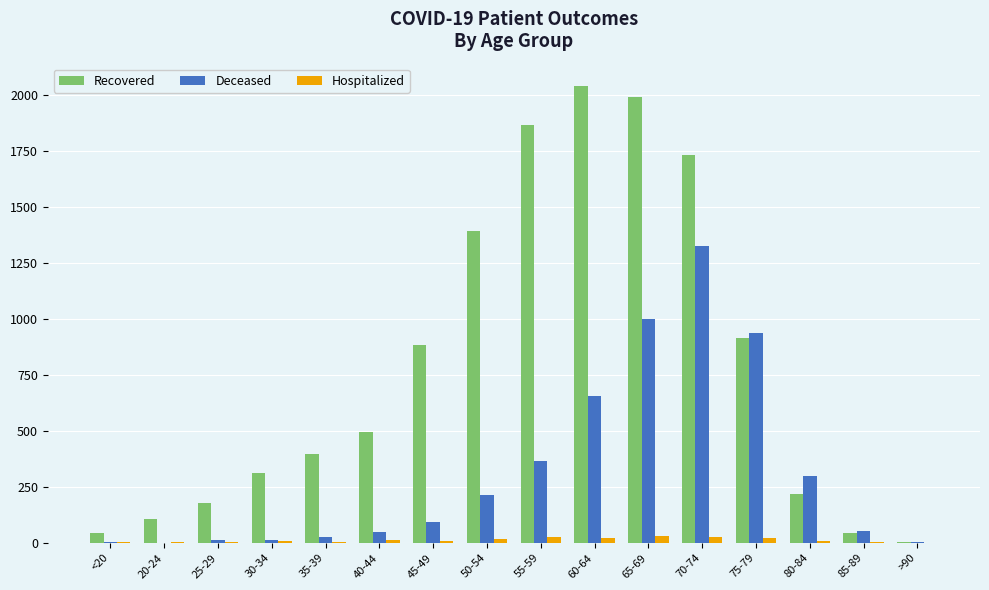

Are the bars grouped side by side (vs. stacked)?

Yes